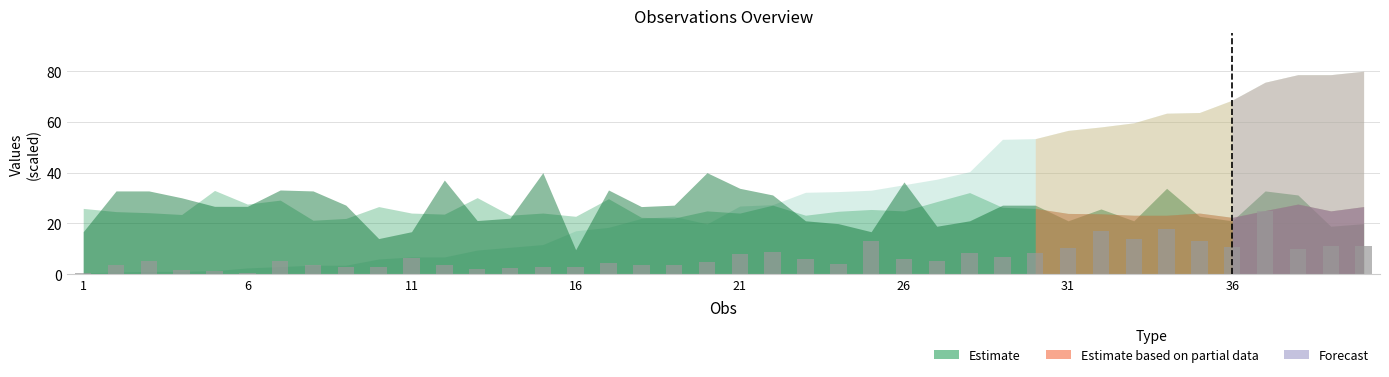

What is the difference between the second highest and minimum values?

17.2